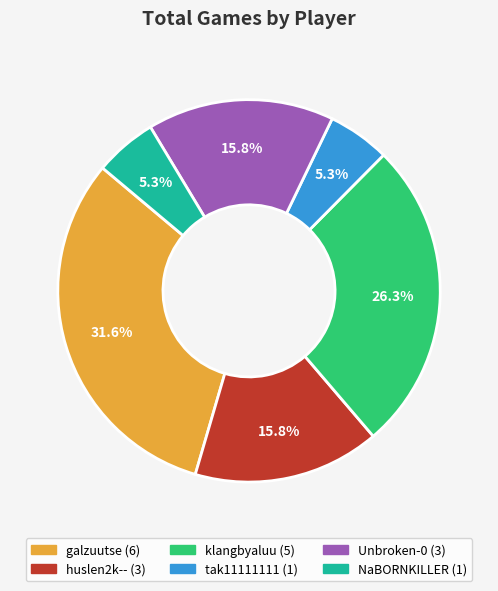

How many segments does this pie chart have?

6